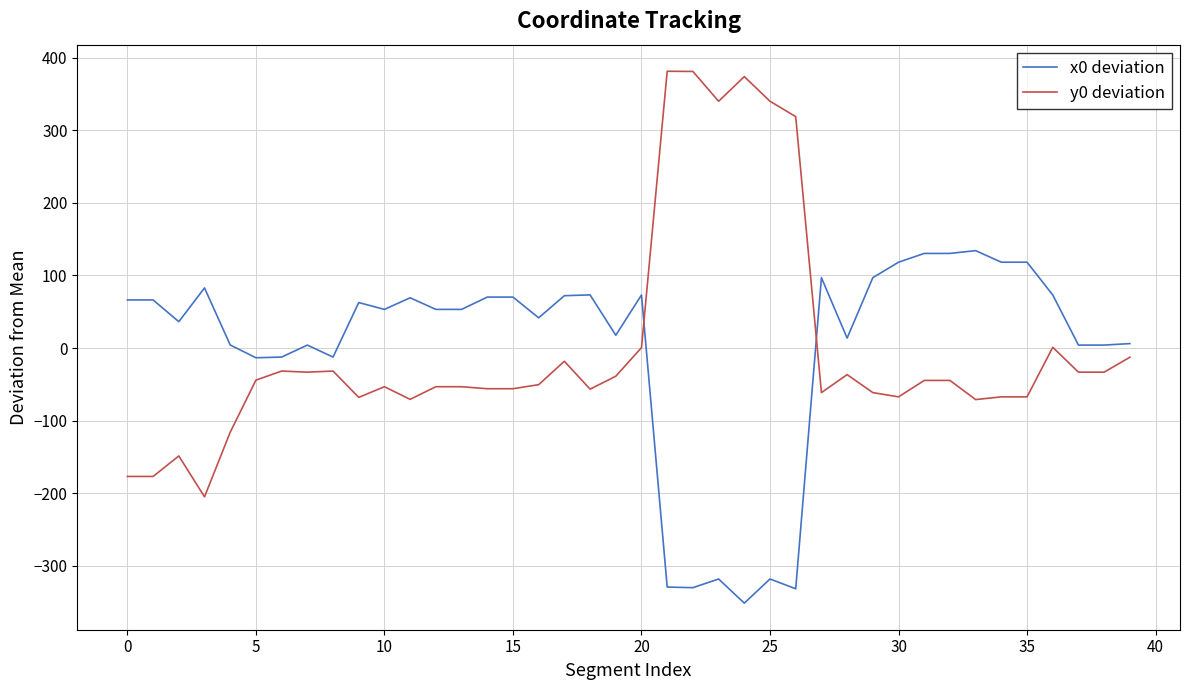

Which series has the largest range (max minus min)?

y0 deviation